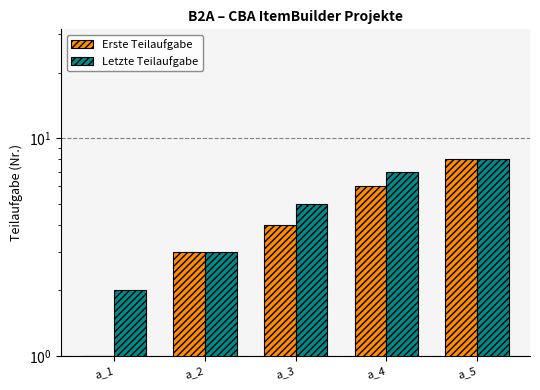

True or false: Letzte Teilaufgabe has a value of 7 at a_4.

True